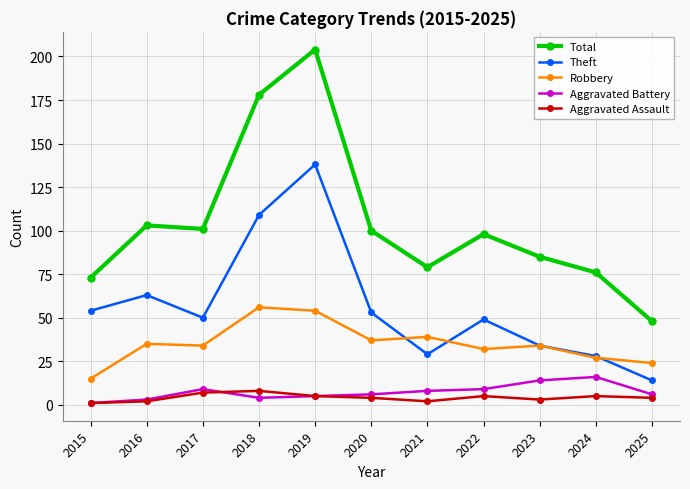

Which series has the widest spread of values?

Total